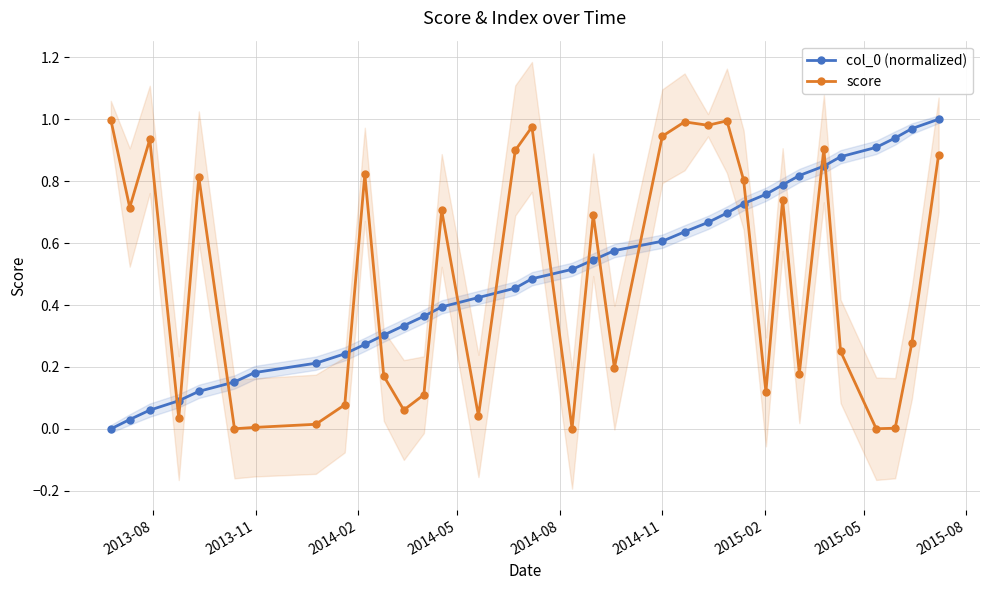

True or false: col_0 (normalized) and score intersect in this chart.

True